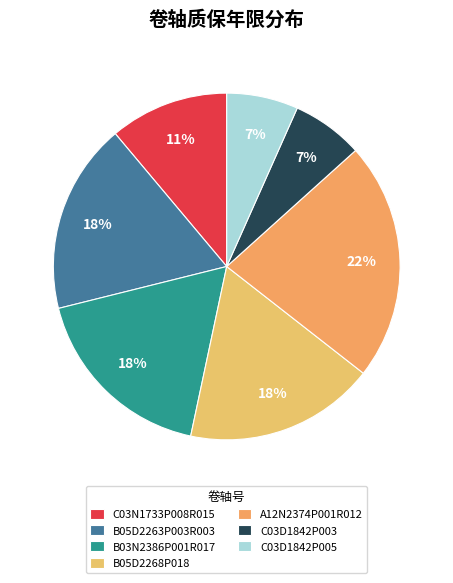

Which slice is the largest?

A12N2374P001R012